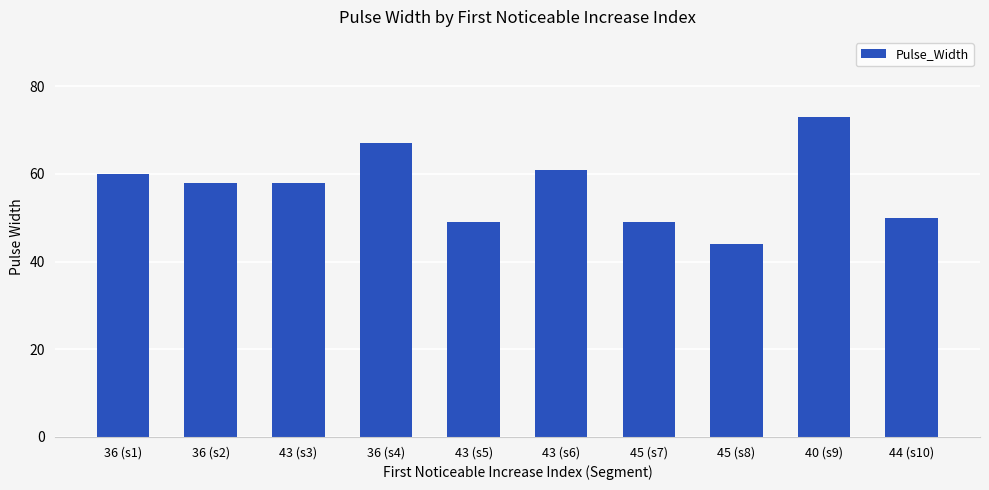

Is it true that the value at 40 (s9) is 24?

False